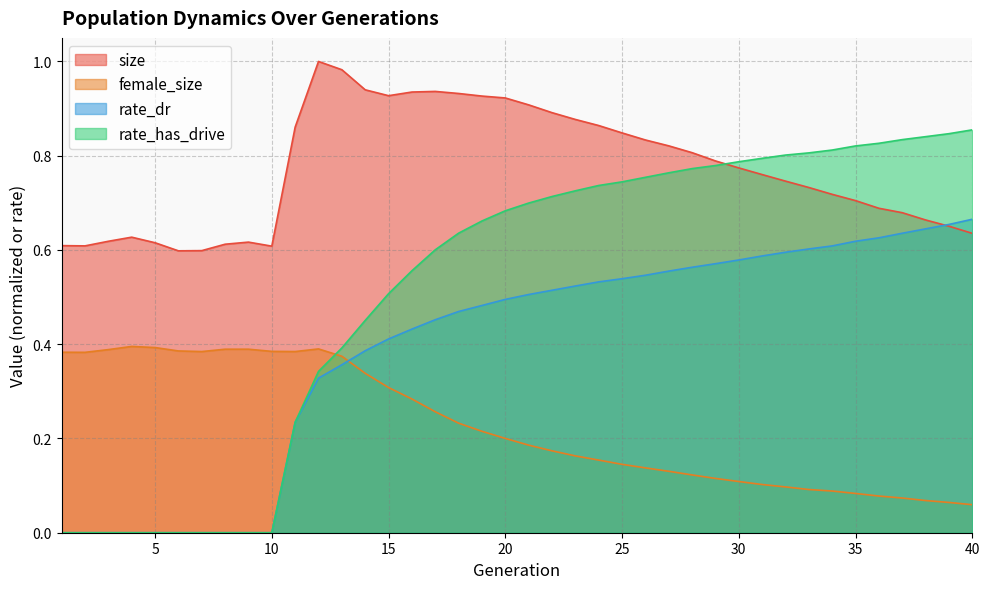

How many positive values does the rate_has_drive series have?

30